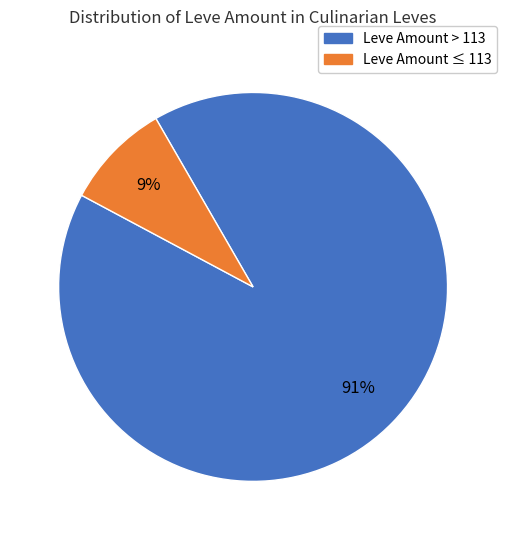

To the nearest percent, what is the difference between the largest and smallest slice percentages?

82%